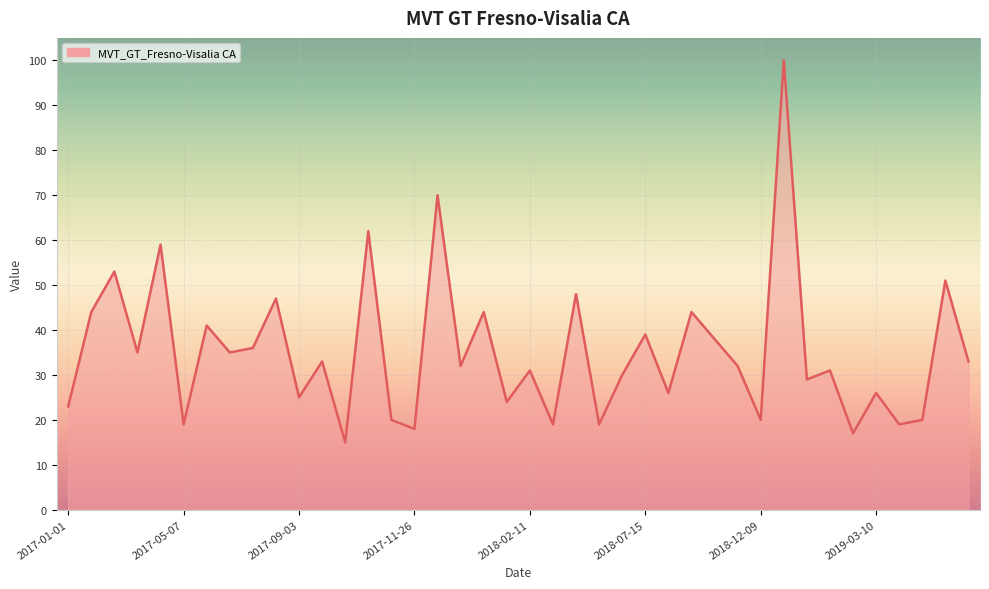

What is the smallest value displayed?

15